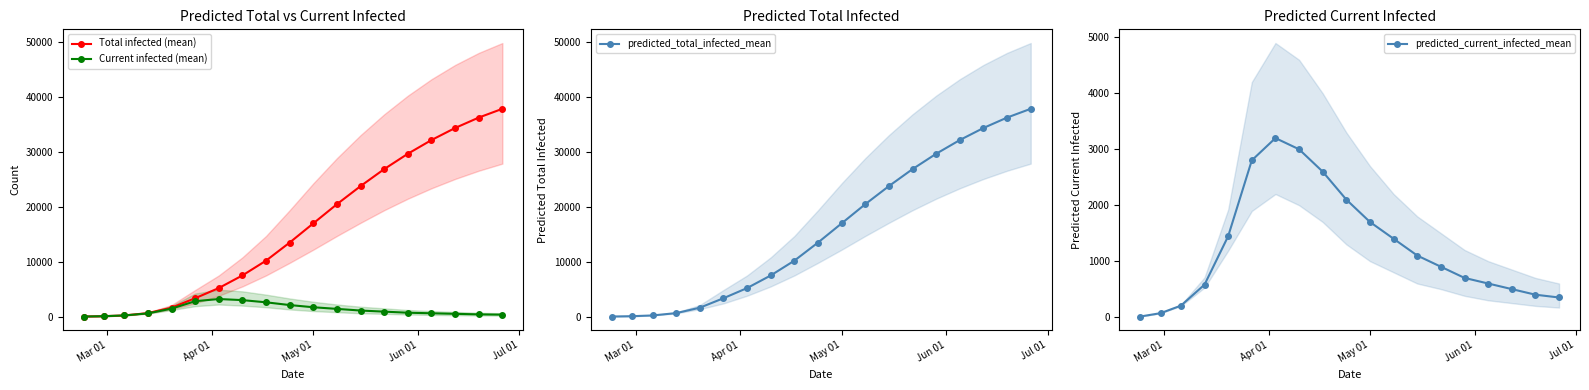

What is the maximum value for Total infected (mean)?

37900